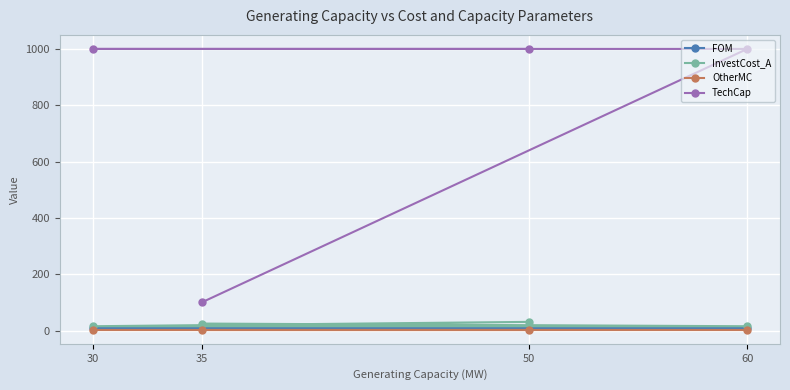

What is the average value of the FOM series?

9.7